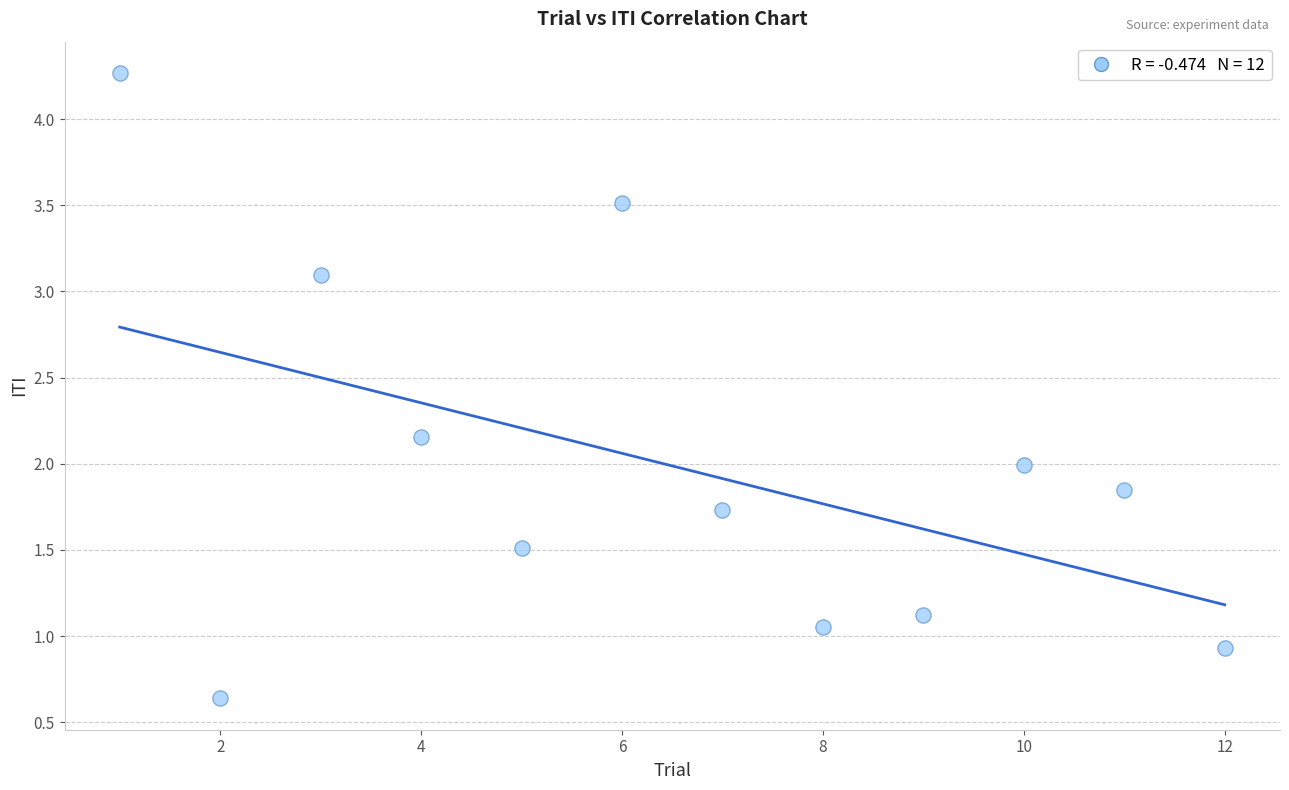

What is the range of X values (max minus min)?

11.0